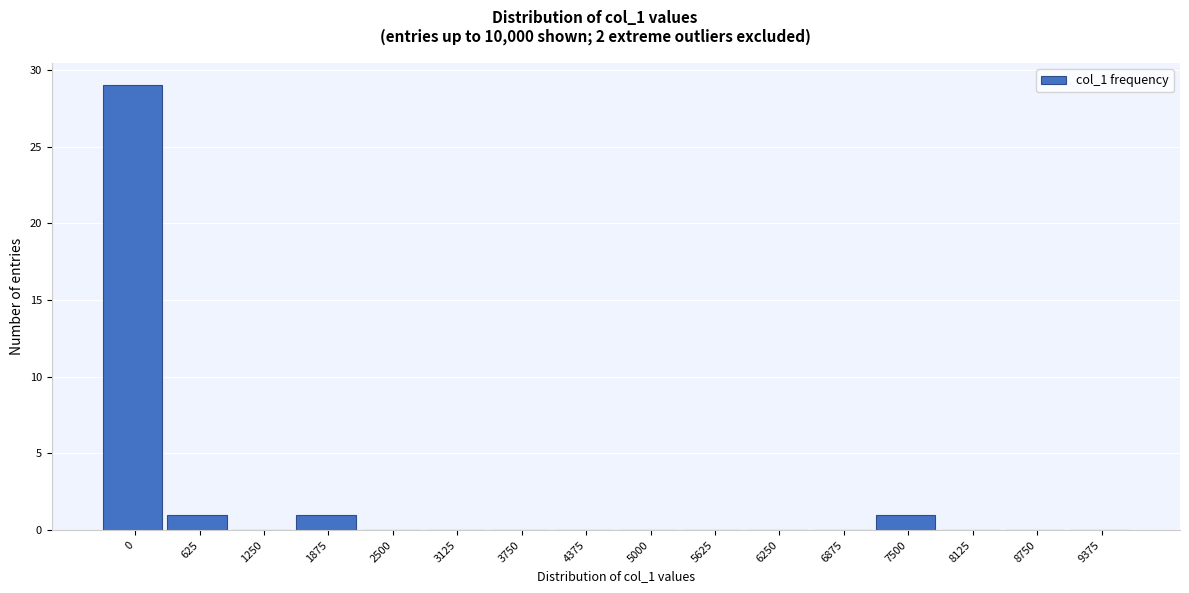

Reading right to left, what are all the values shown in this chart?

9375=0	8750=0	8125=0	7500=1	6875=0	6250=0	5625=0	5000=0	4375=0	3750=0	3125=0	2500=0	1875=1	1250=0	625=1	0=29